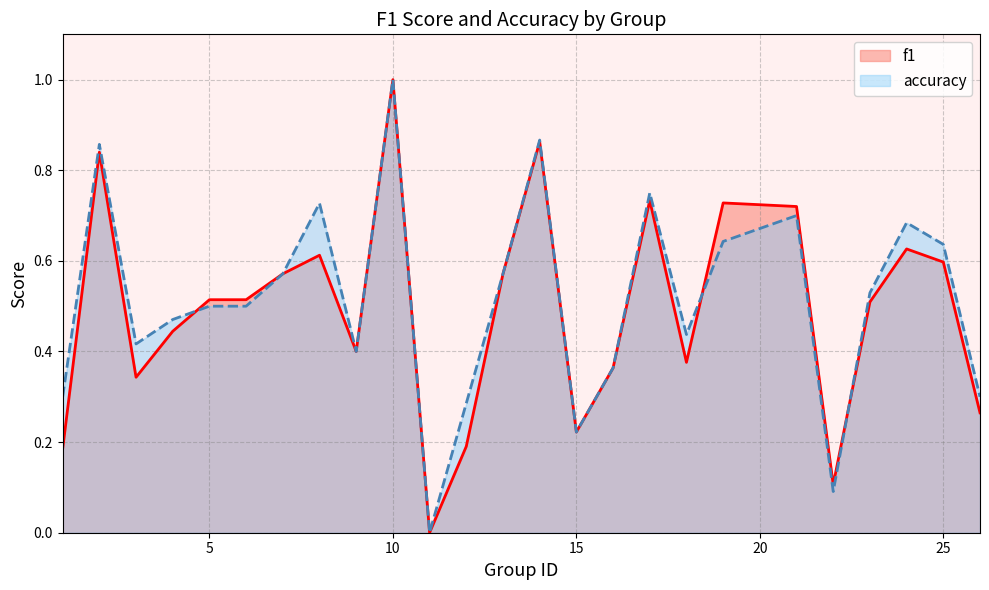

Which series has the largest range (max minus min)?

f1